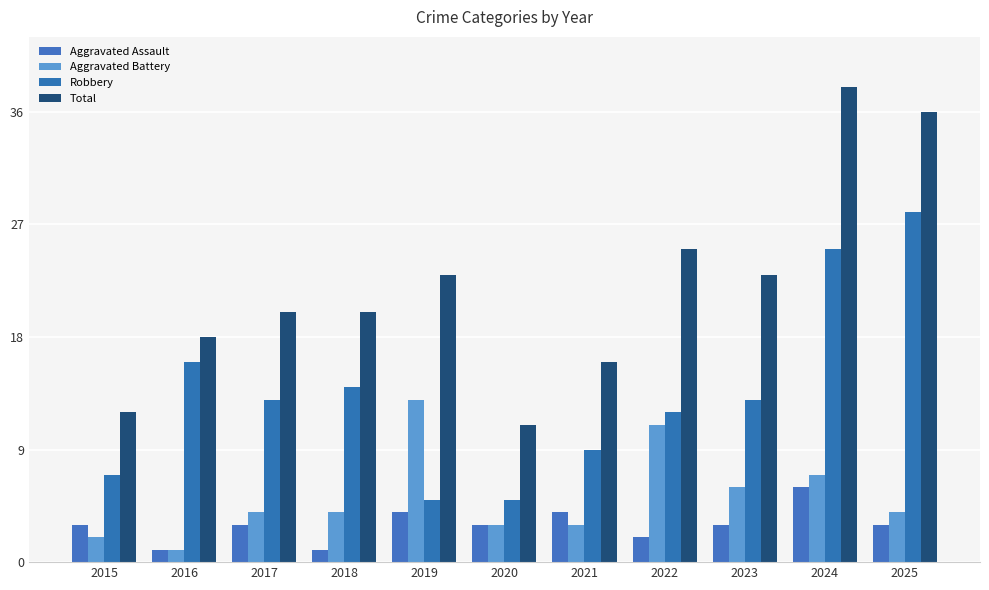

What is the lowest value of the Total series?

11